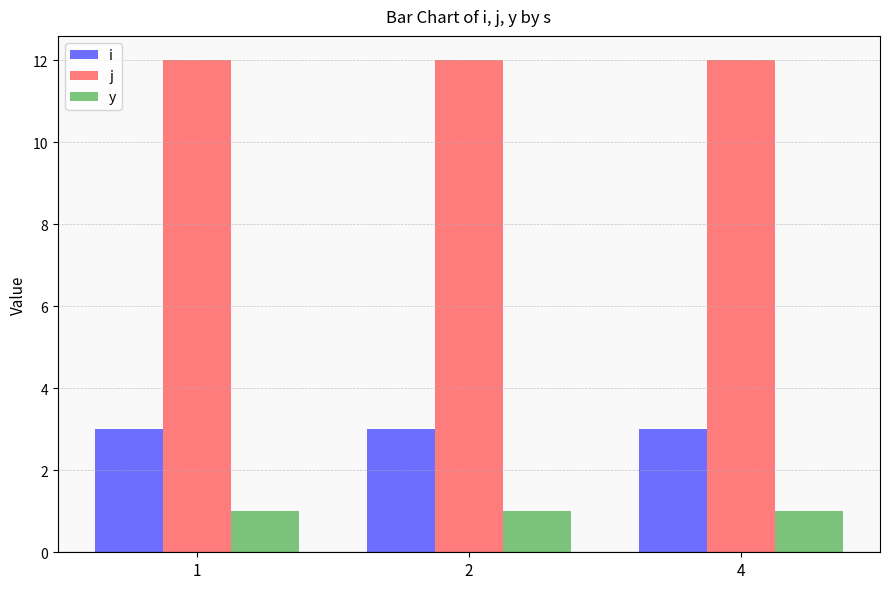

What is the sum of the j values at 2 and 4?

24